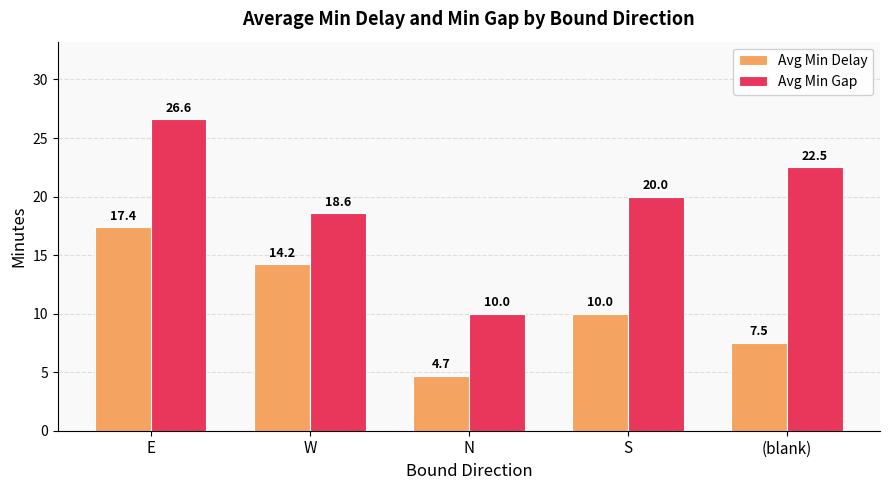

Between N and (blank), which series saw the biggest shift?

Avg Min Gap